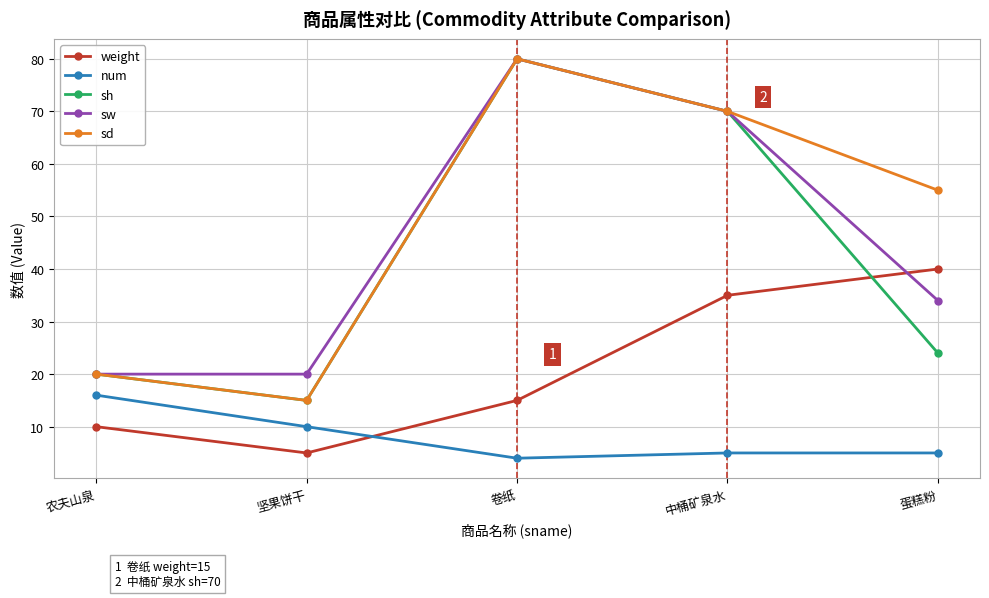

How many interior local peaks does the sw series have?

1